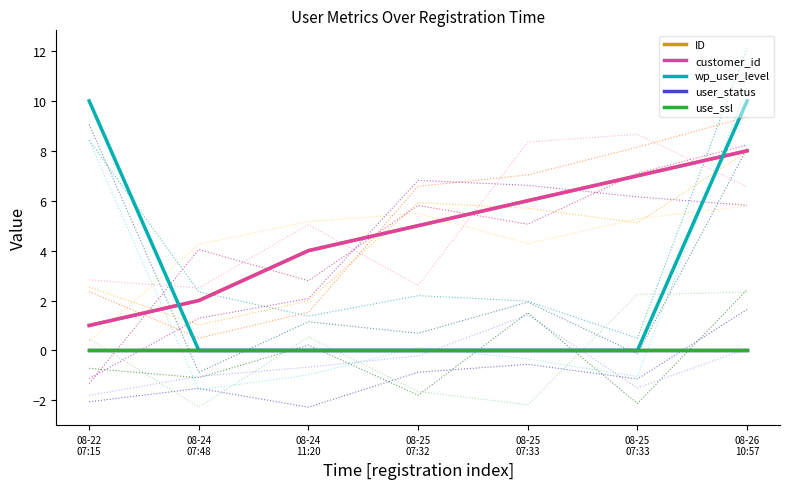

Is the value of user_status at 08-22
07:15 greater than the value of customer_id at 08-24
11:20?

No